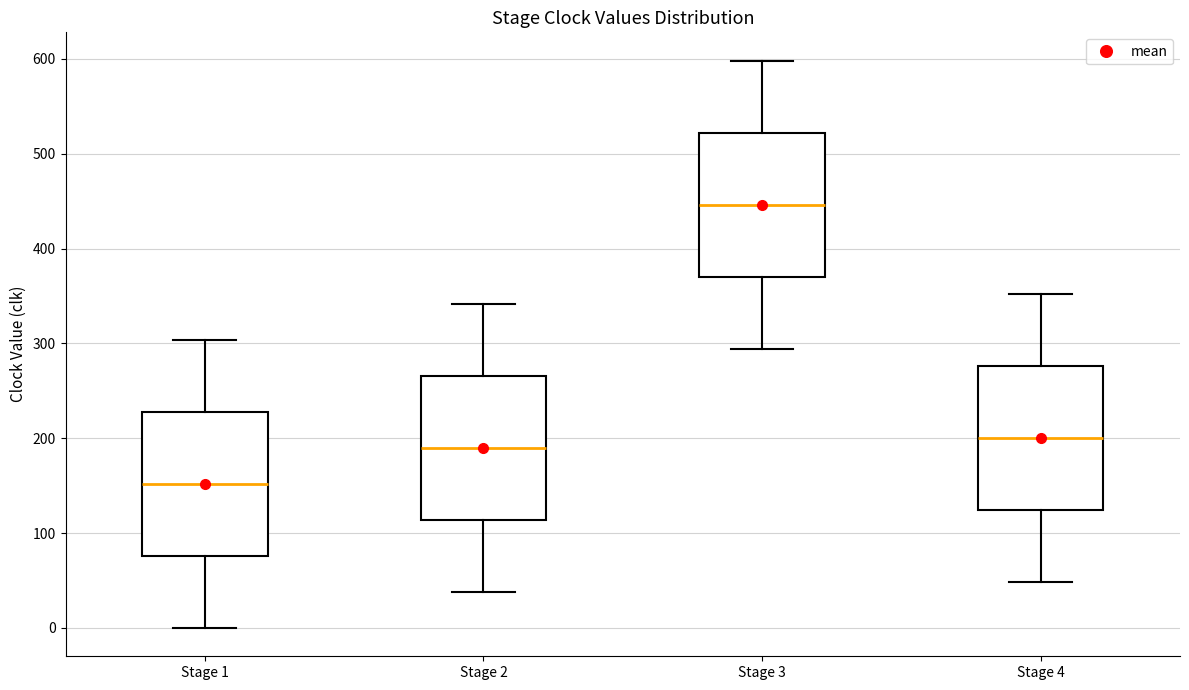

Where is the upper edge of the box for Stage 1 on the y-axis? The values are not printed on the chart, so give them approximately, as read against the axis.

230